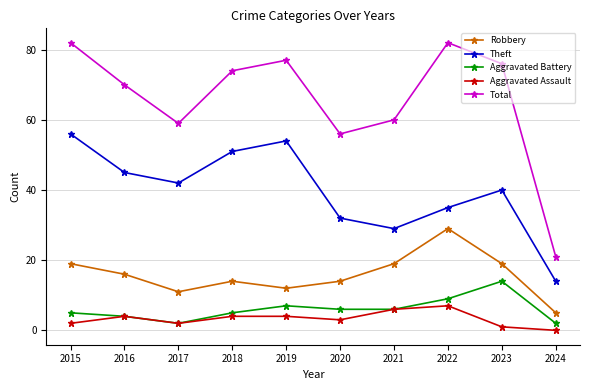

Which category has the lowest value across all series?

2024